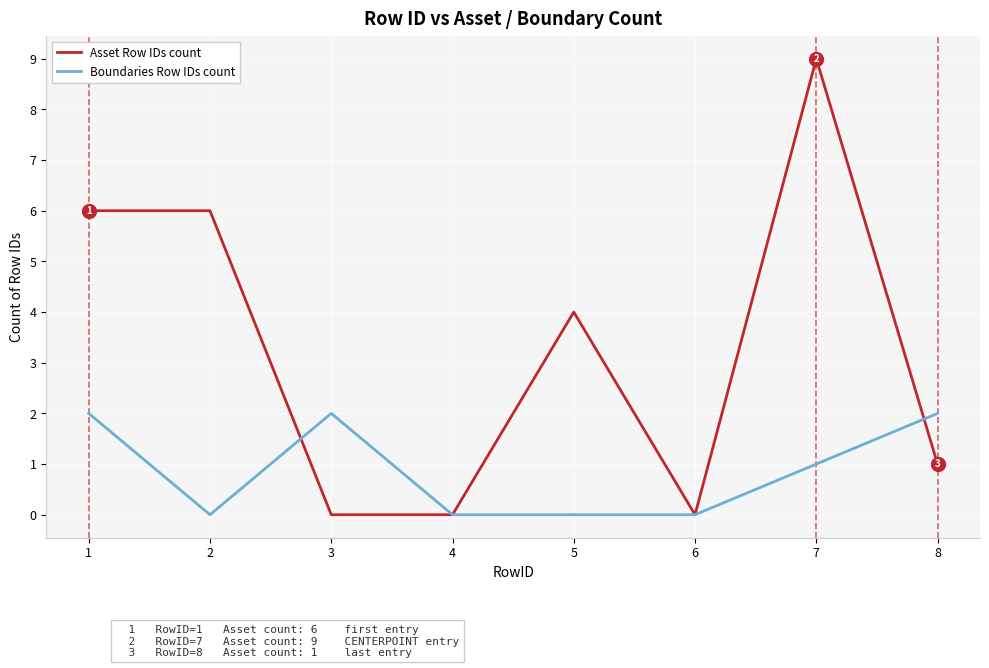

Is it true that Boundaries Row IDs count equals 0 at 5?

True